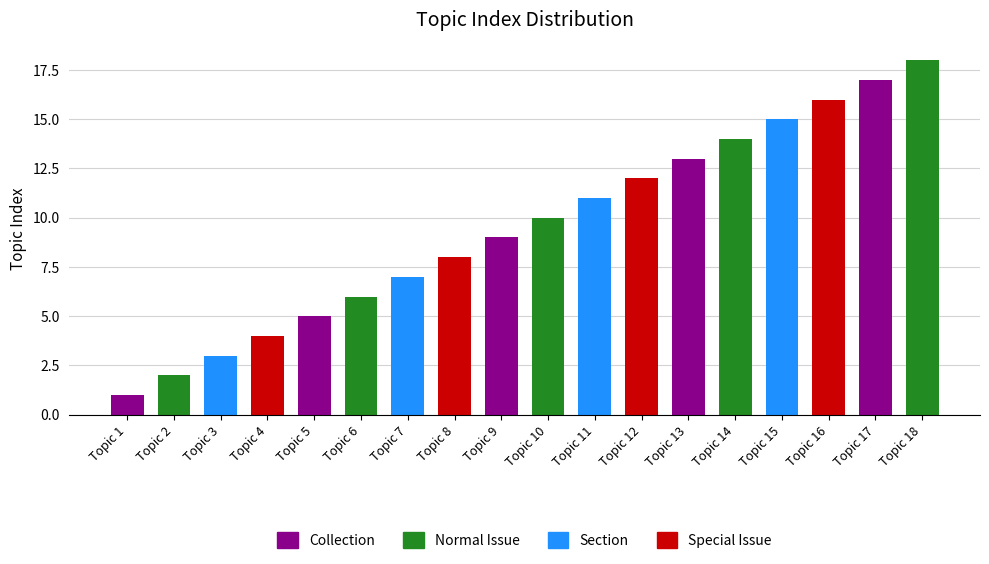

Reading right to left, list all the values displayed in this chart.

18	17	16	15	14	13	12	11	10	9	8	7	6	5	4	3	2	1